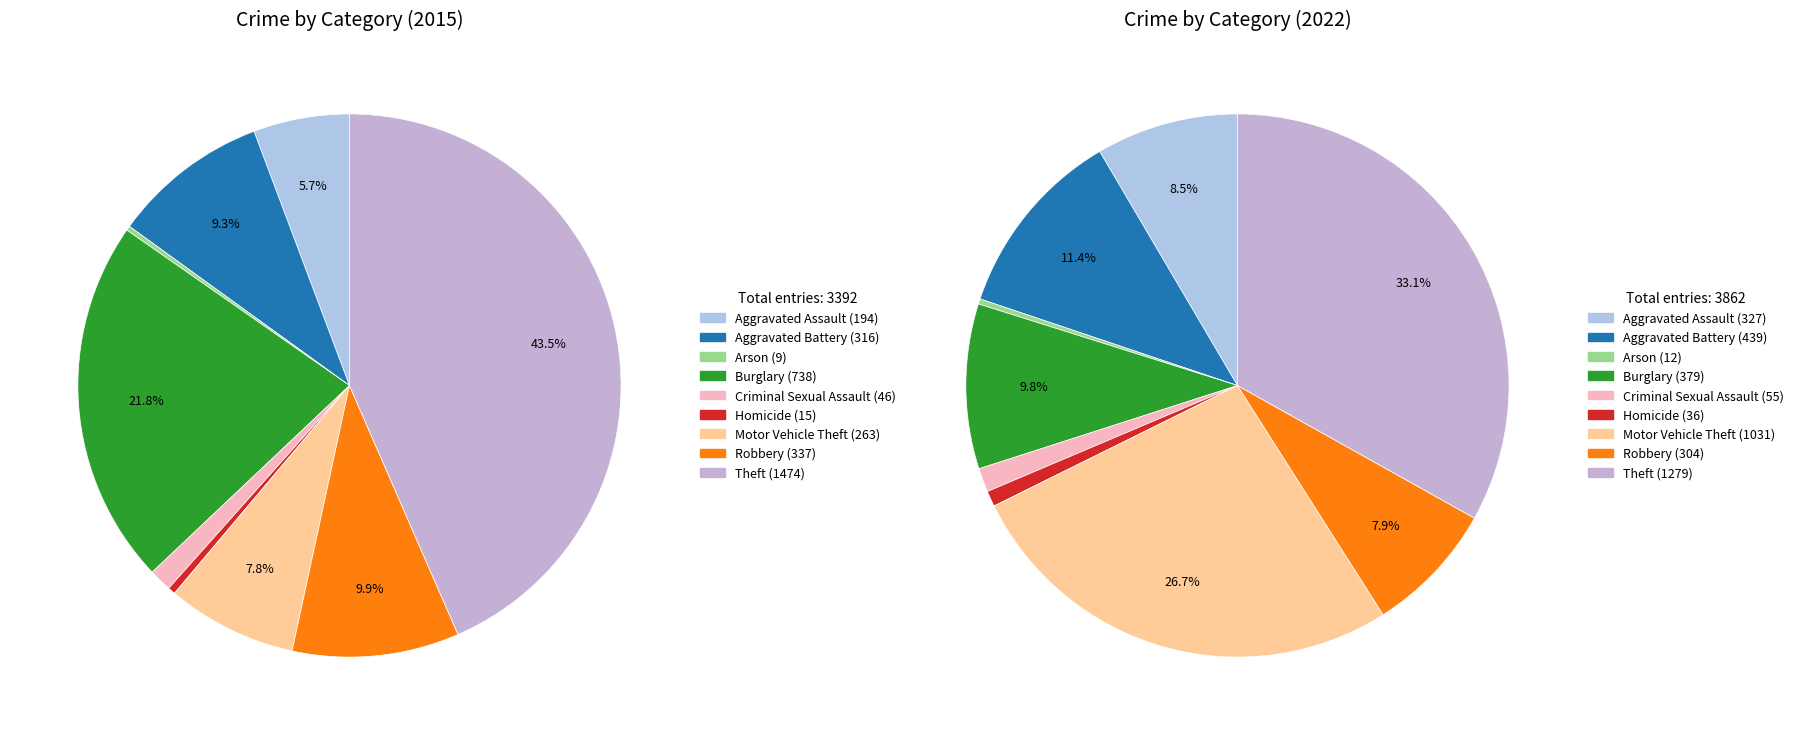

How many segments does this pie chart have?

9